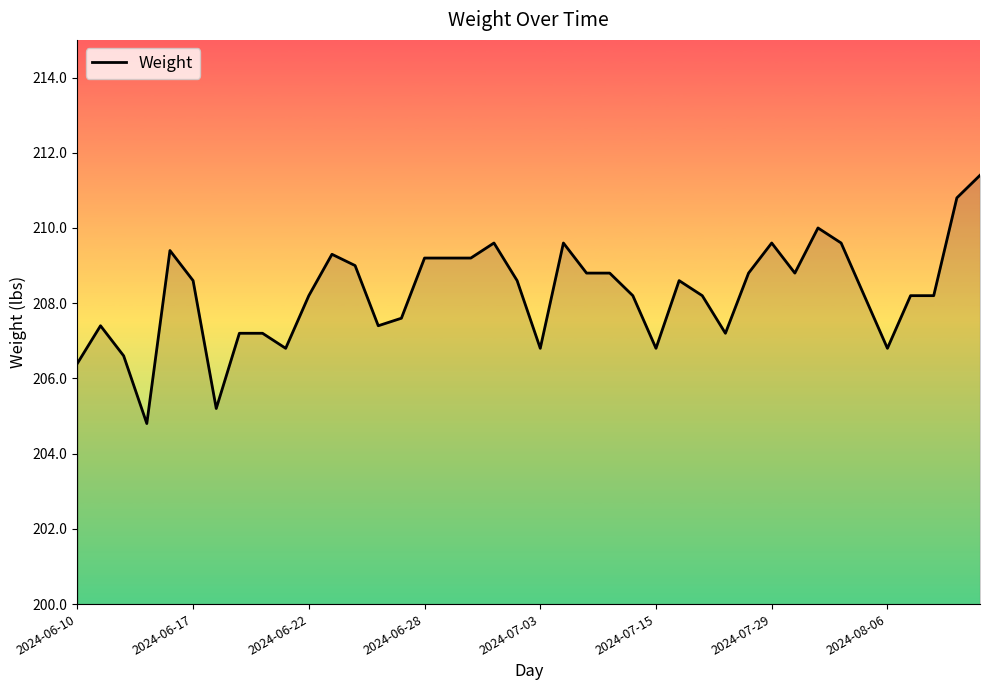

What is the minimum value shown in the chart?

204.8